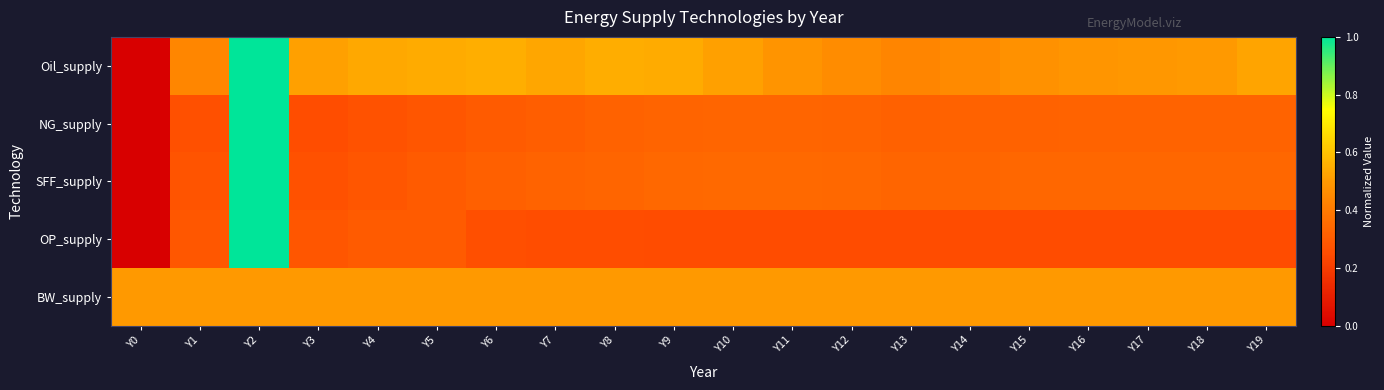

Count the number of categories in the chart.

20